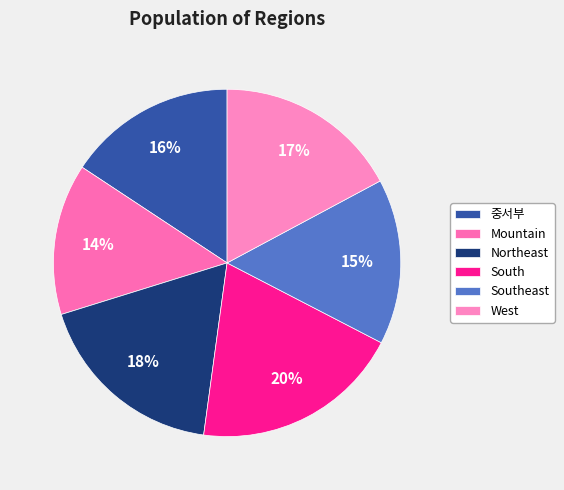

Which slice is the smallest?

Mountain